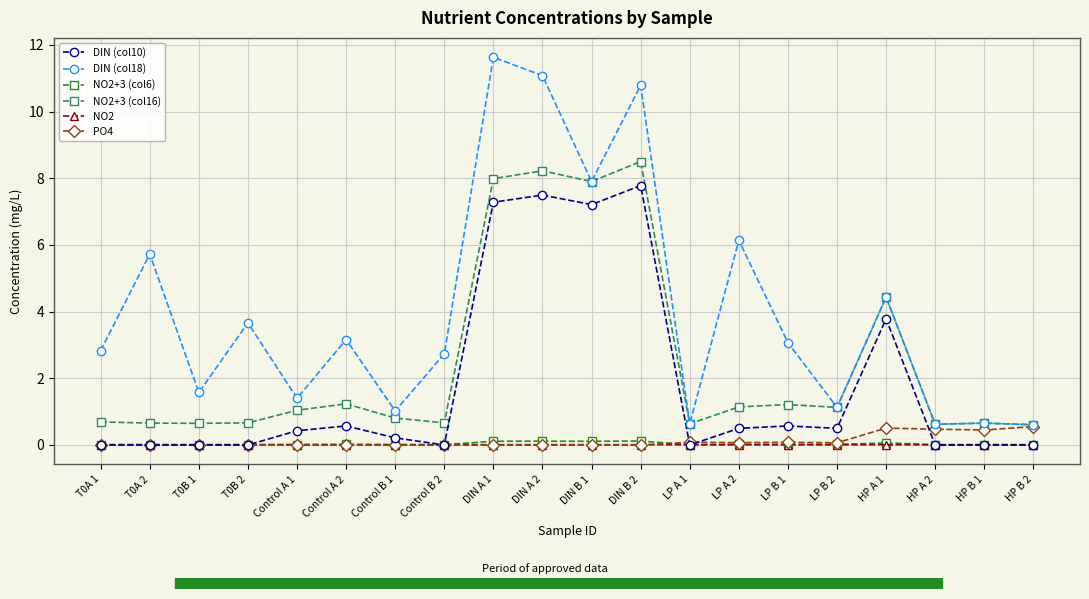

At how many categories does at least one series exceed 2?

12